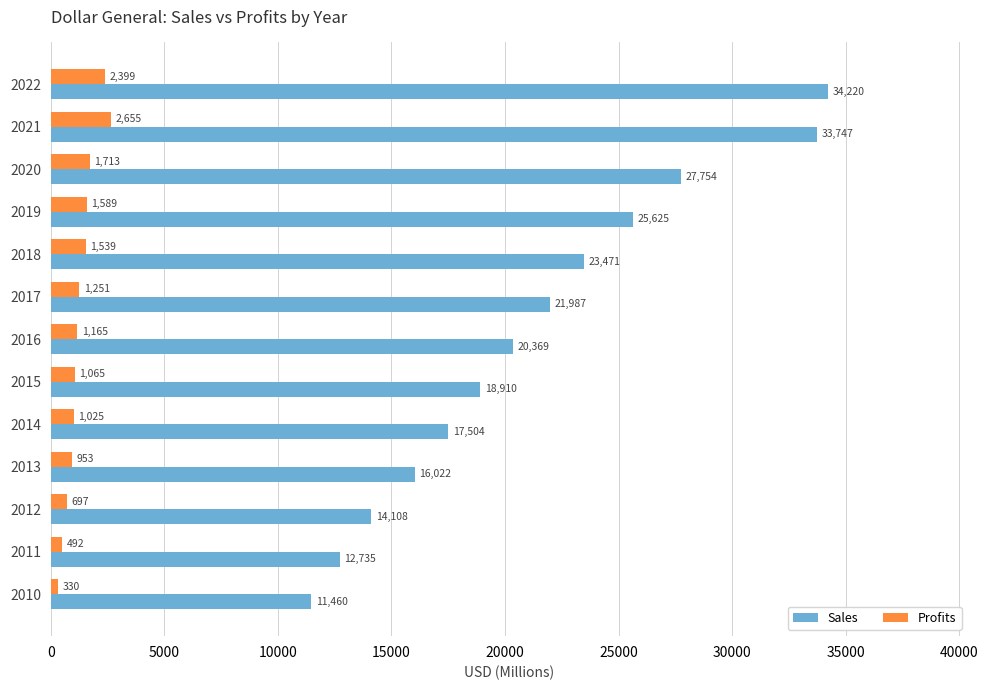

How many data points in Profits are above 1165?

7